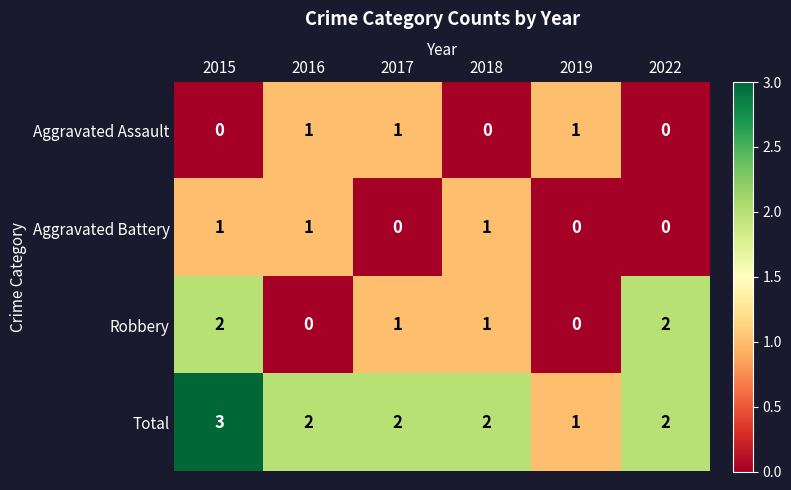

True or false: Aggravated Assault has a value of 0 at 2018.

True